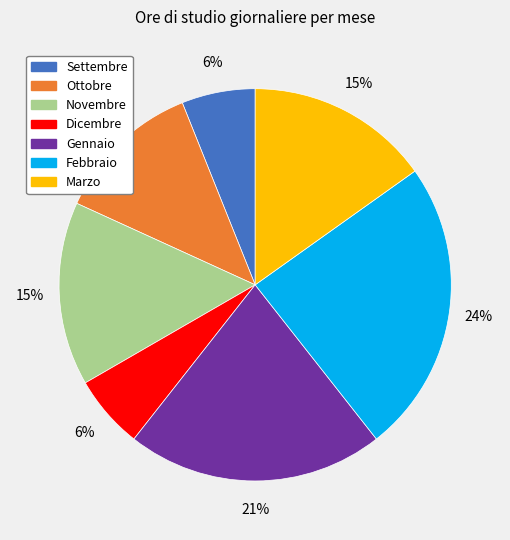

What is the ratio of the value at Settembre to the value at Novembre?

0.4